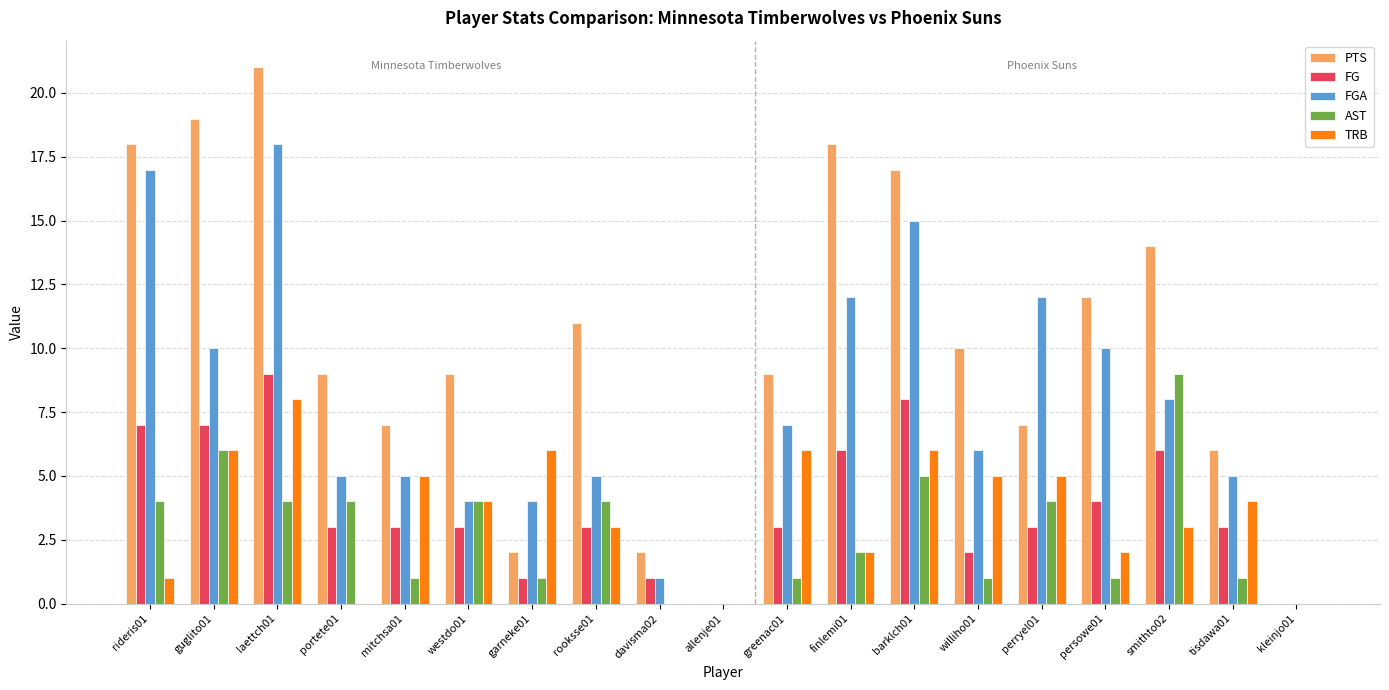

True or false: TRB has a value of 9 at mitchsa01.

False